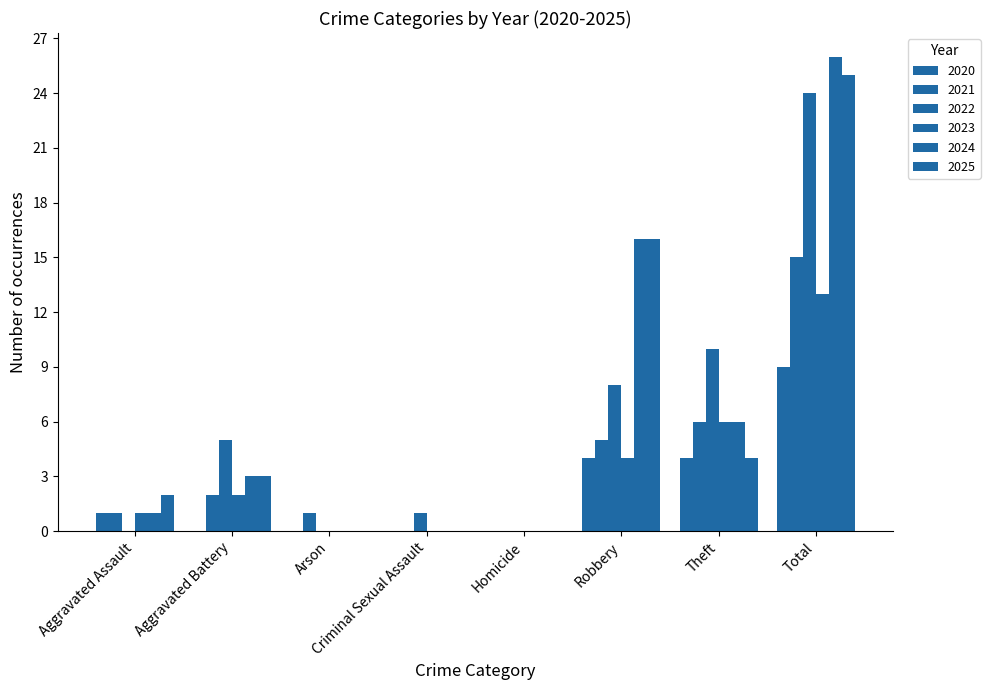

Which series has the largest total across all categories?

2024